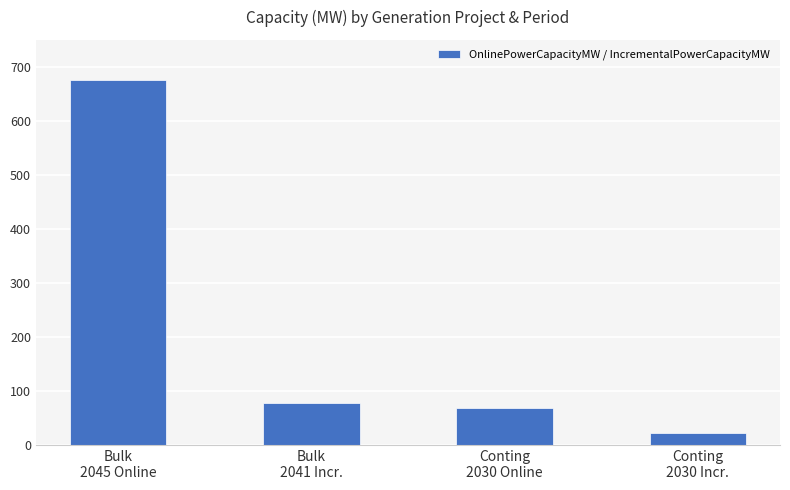

What is the change in value from Bulk
2041 Incr. to Conting
2030 Incr.?

-54.7